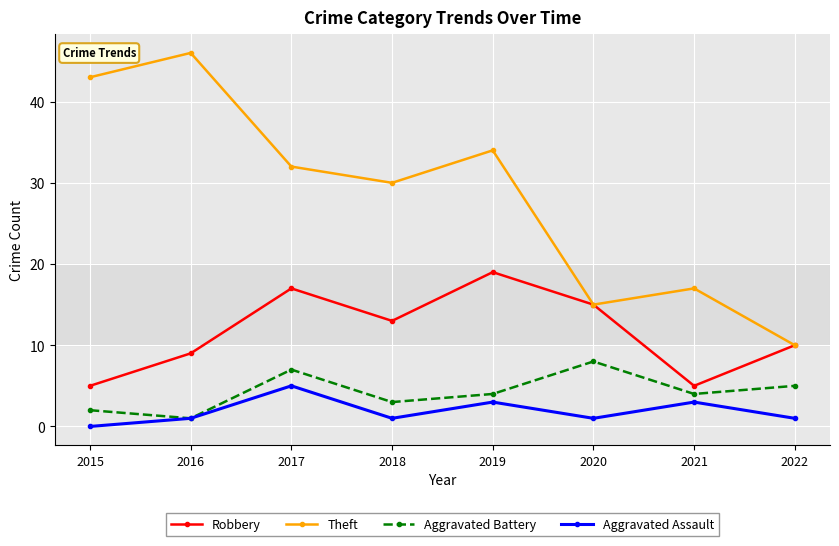

Which category has the highest value across all series?

2016